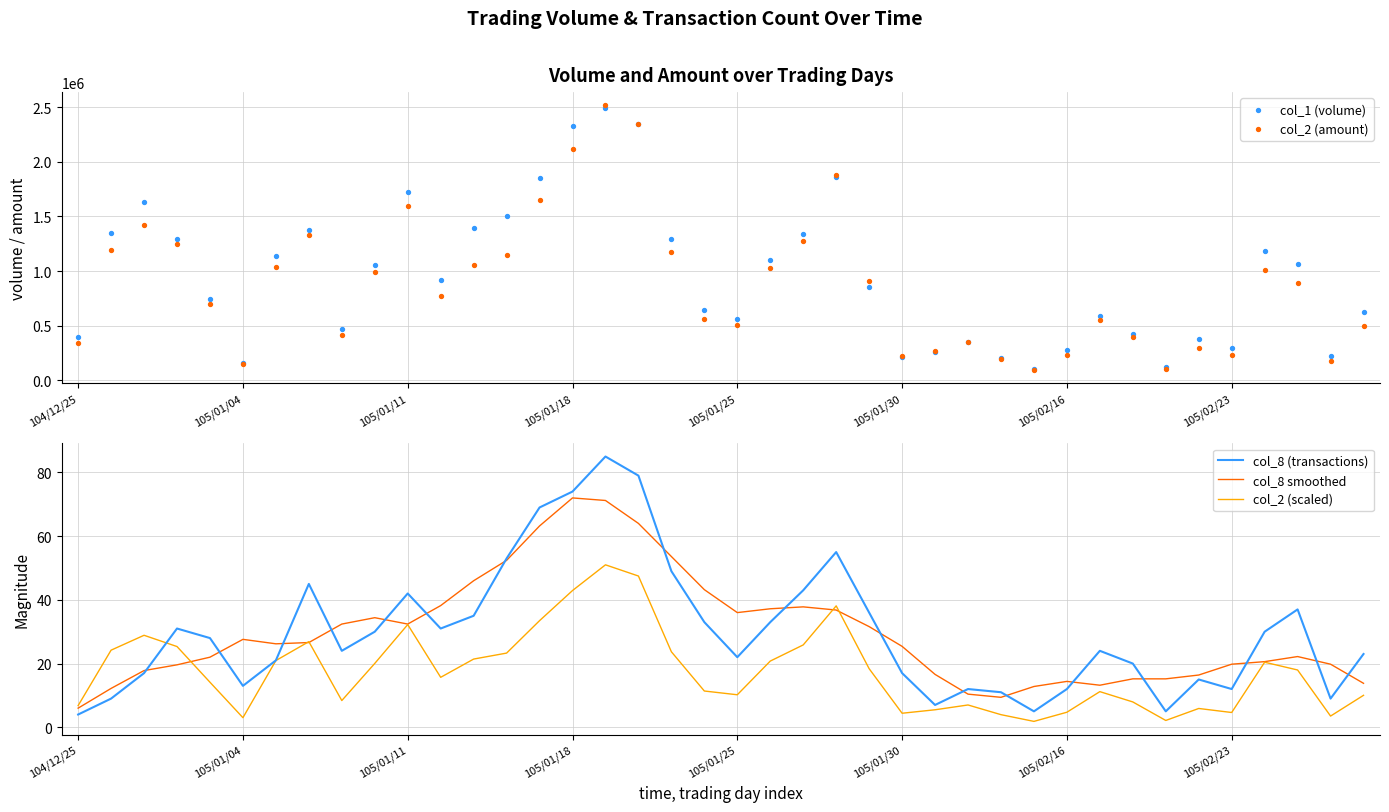

Which series has the largest total across all categories?

col_1 (volume)